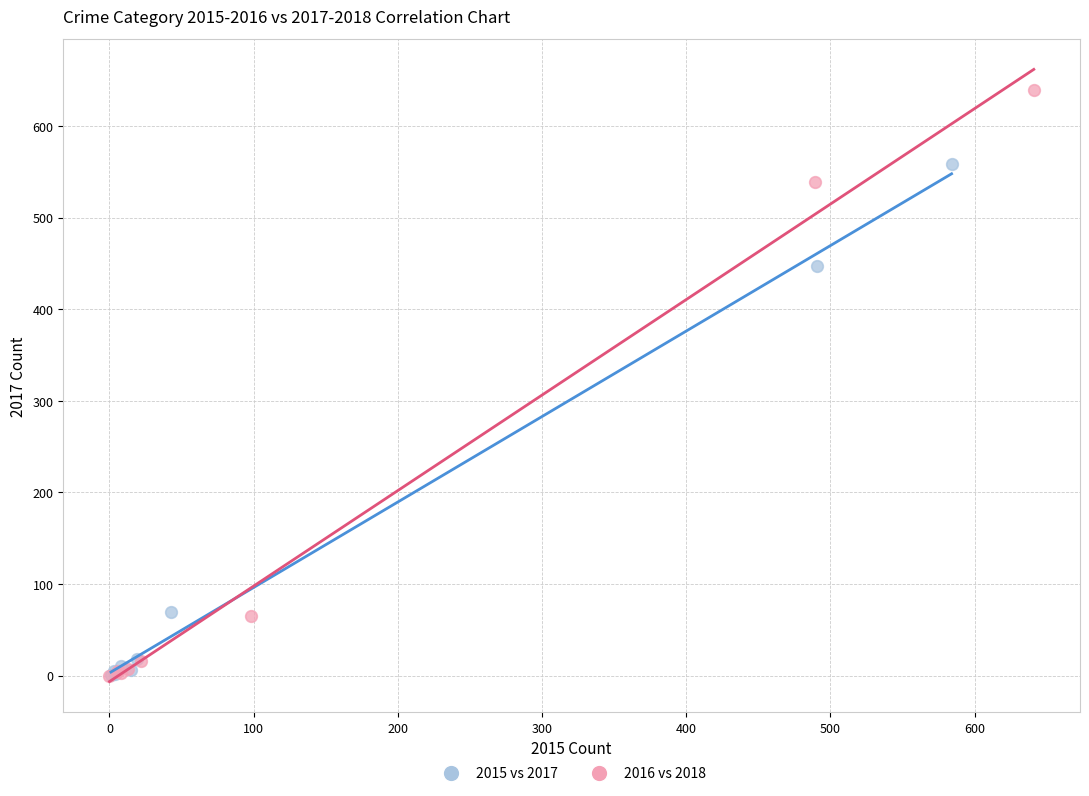

What are all the series names shown in the legend?

2015 vs 2017, 2016 vs 2018